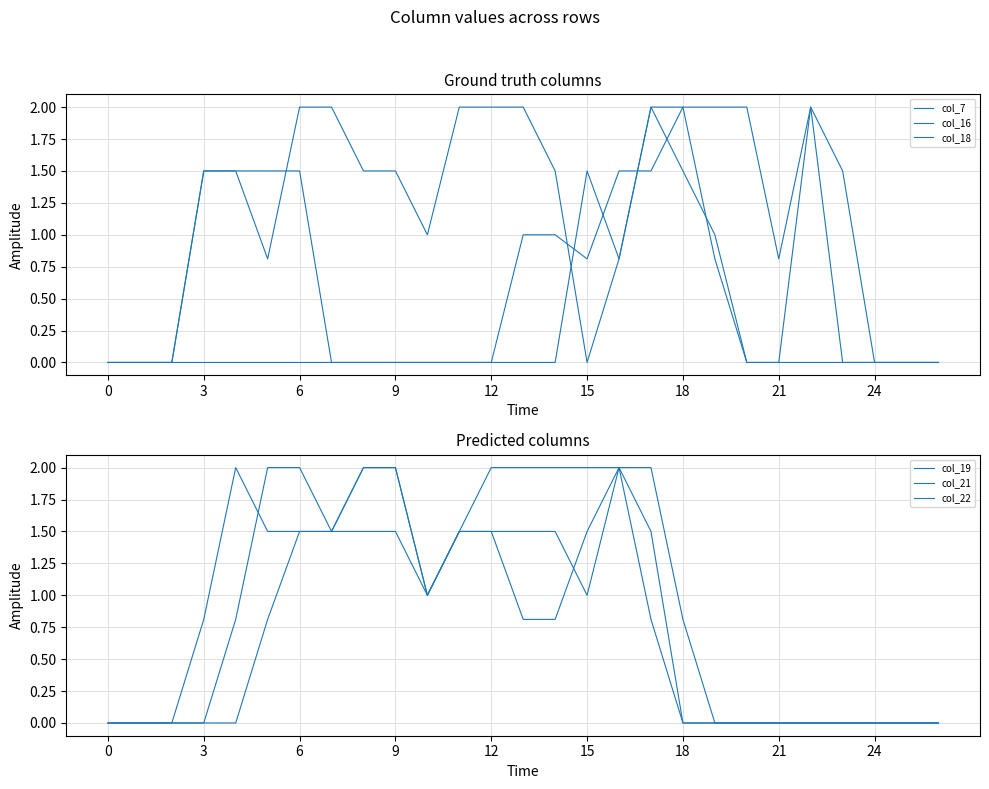

In col_18, how many points are lower than both neighbors (excluding endpoints)?

3